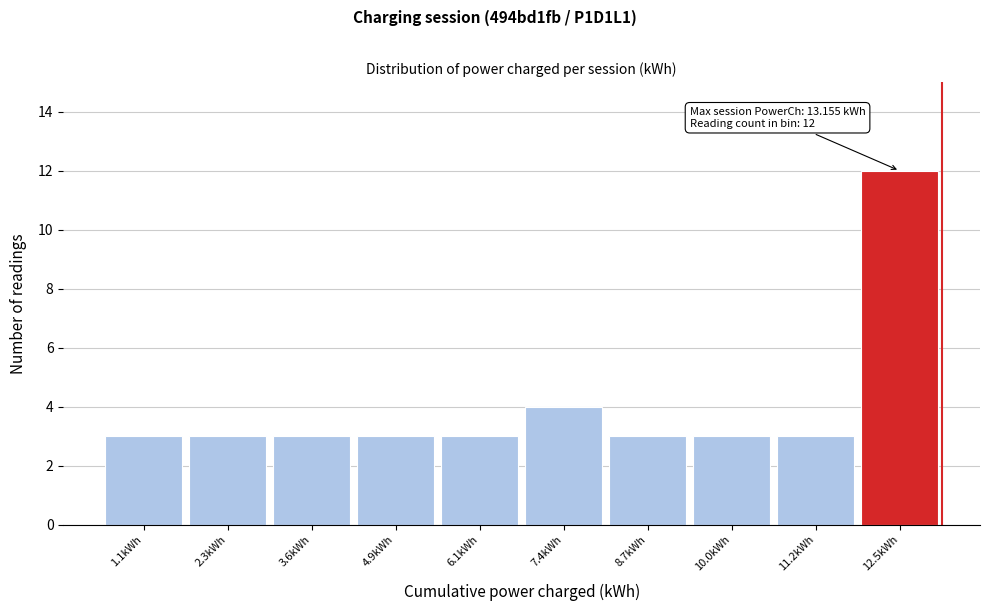

Which range on the x-axis has the tallest bar?

11.8 to 13.2